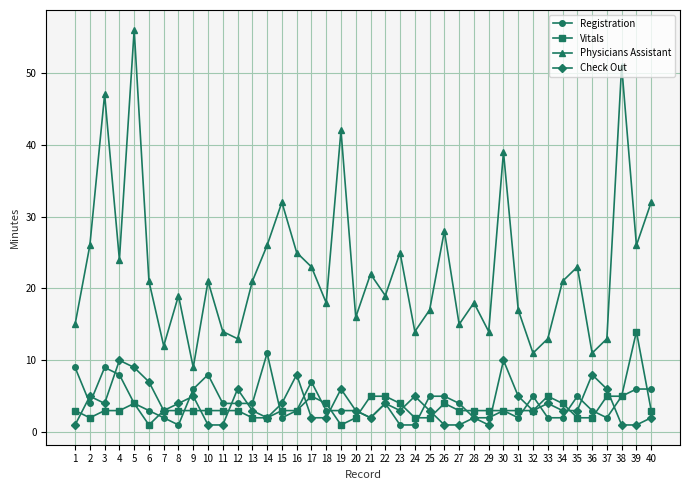

How many categories are shown in the chart?

40